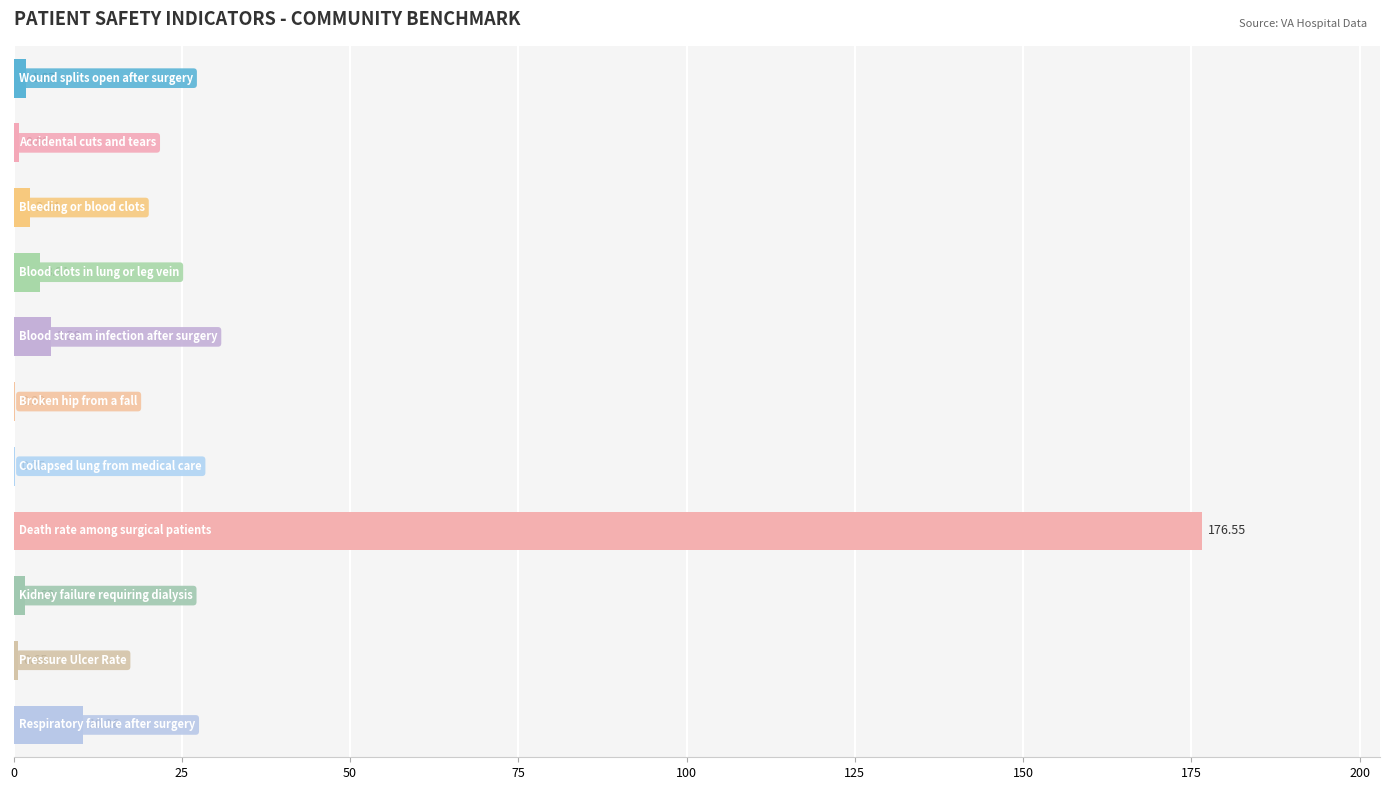

Count the number of values greater than 1.

7